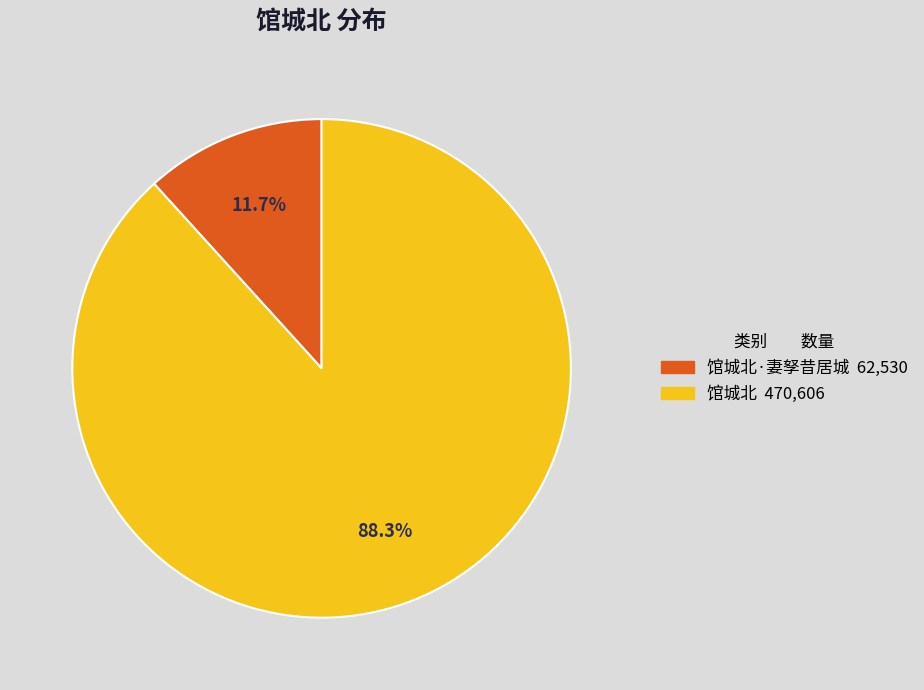

Does any single category account for the majority?

Yes